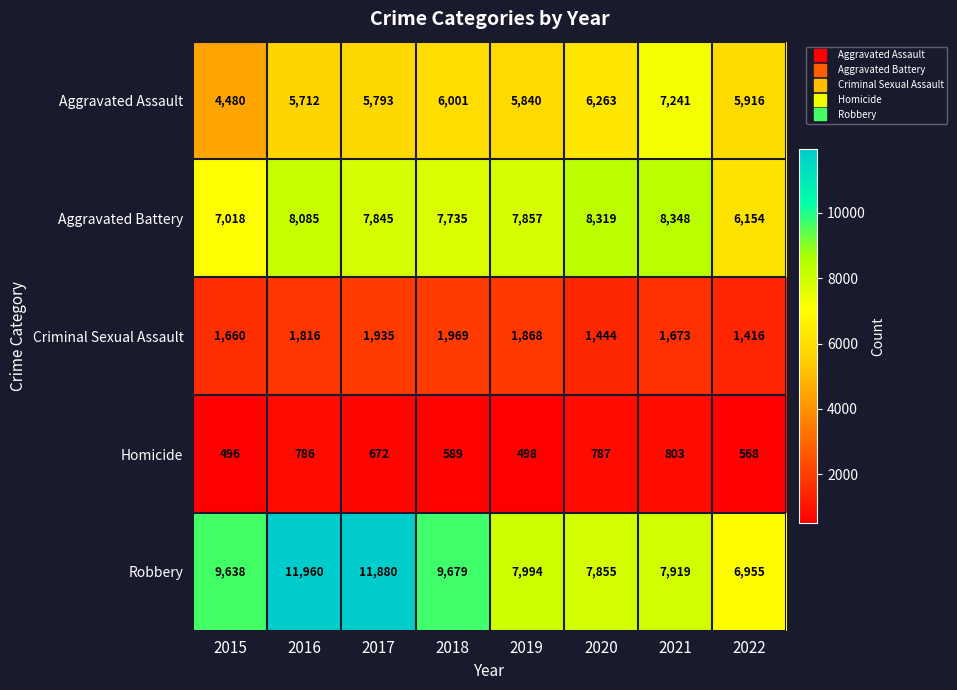

Rank the series at 2015 from lowest to highest value.

Homicide, Criminal Sexual Assault, Aggravated Assault, Aggravated Battery, Robbery